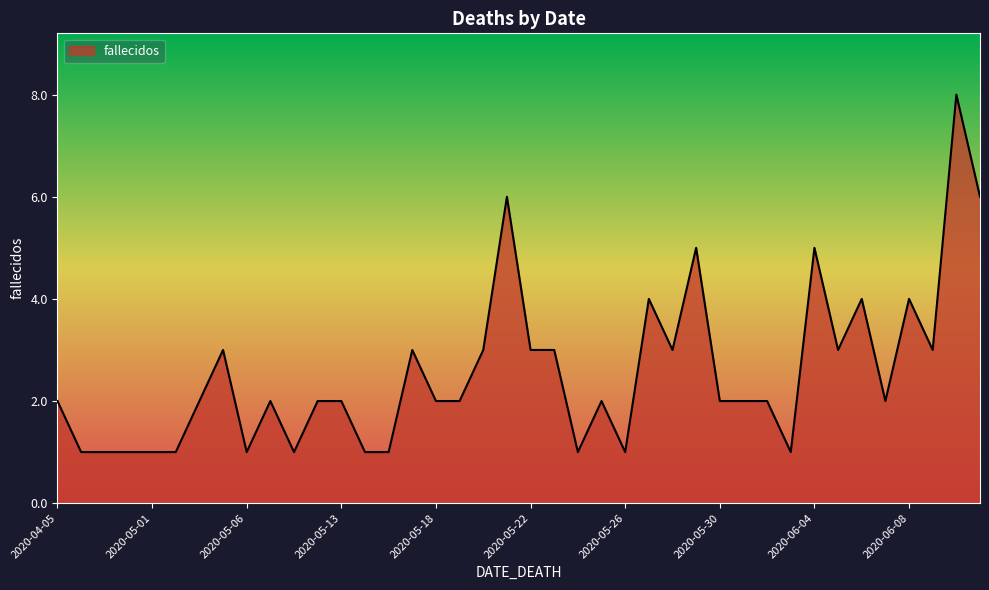

What is the difference between the maximum and minimum values?

7